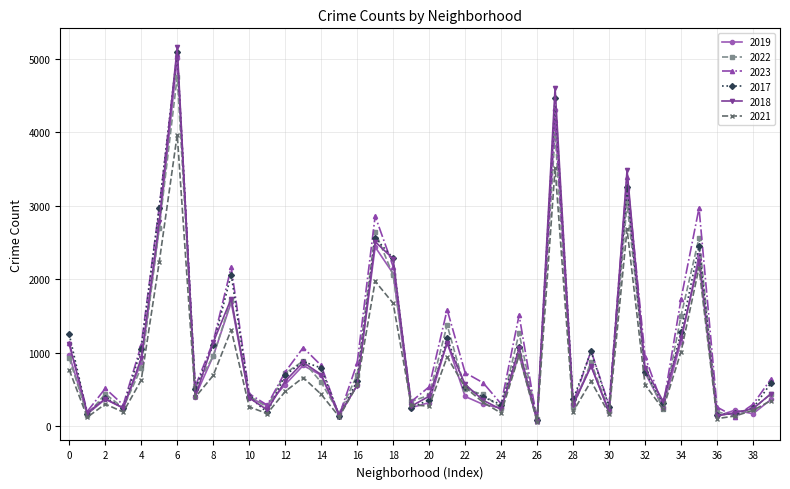

What is the average value of the 2018 series?

1037